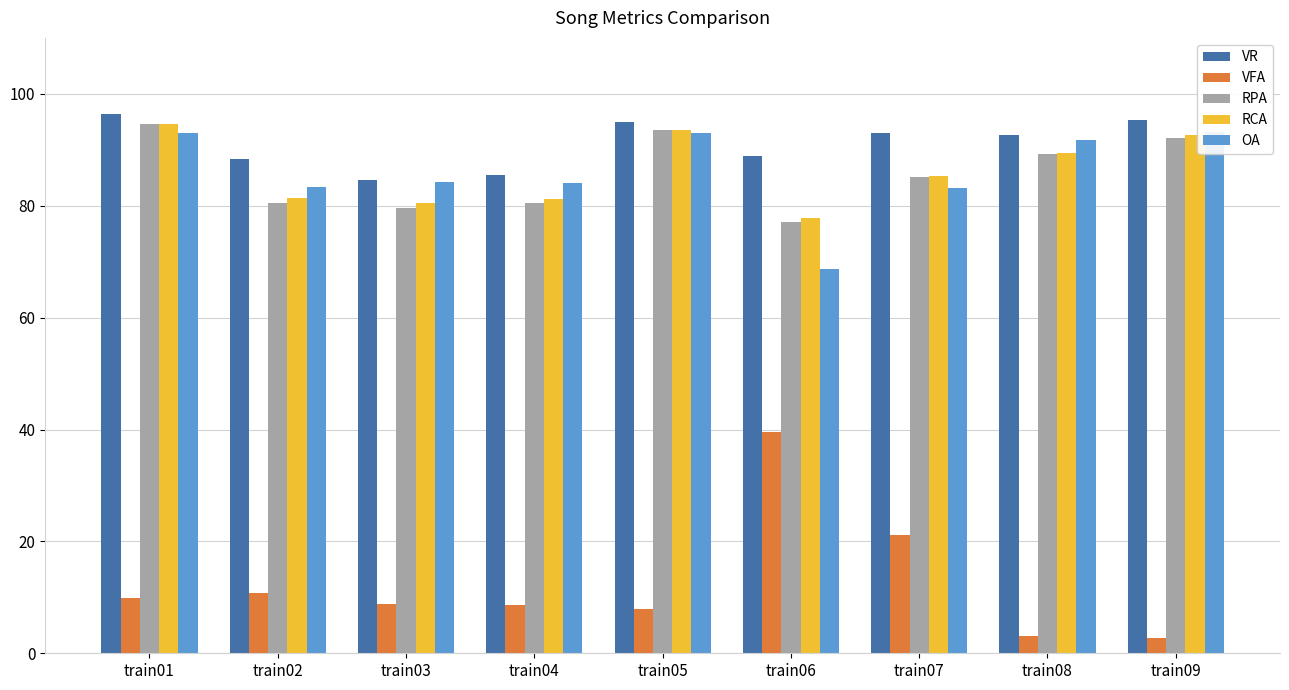

Reading right to left, transcribe all the data shown in this chart.

VR: train09=95.4	train08=92.6	train07=92.9	train06=88.9	train05=94.9	train04=85.6	train03=84.7	train02=88.4	train01=96.4
VFA: train09=2.8	train08=3.0	train07=21.1	train06=39.5	train05=7.8	train04=8.7	train03=8.9	train02=10.8	train01=9.9
RPA: train09=92.0	train08=89.2	train07=85.2	train06=77.0	train05=93.5	train04=80.5	train03=79.6	train02=80.4	train01=94.7
RCA: train09=92.6	train08=89.3	train07=85.4	train06=77.9	train05=93.6	train04=81.3	train03=80.4	train02=81.5	train01=94.7
OA: train09=93.3	train08=91.7	train07=83.1	train06=68.6	train05=93.1	train04=84.1	train03=84.2	train02=83.4	train01=93.1